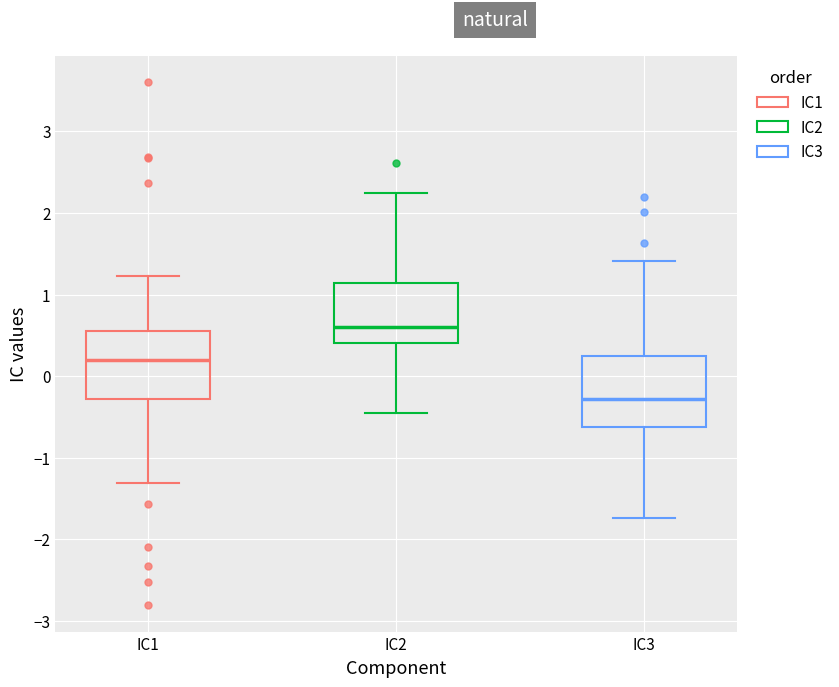

Where does the upper whisker of the box for IC2 end on the y-axis? The values are not printed on the chart, so give them approximately, as read against the axis.

2.2